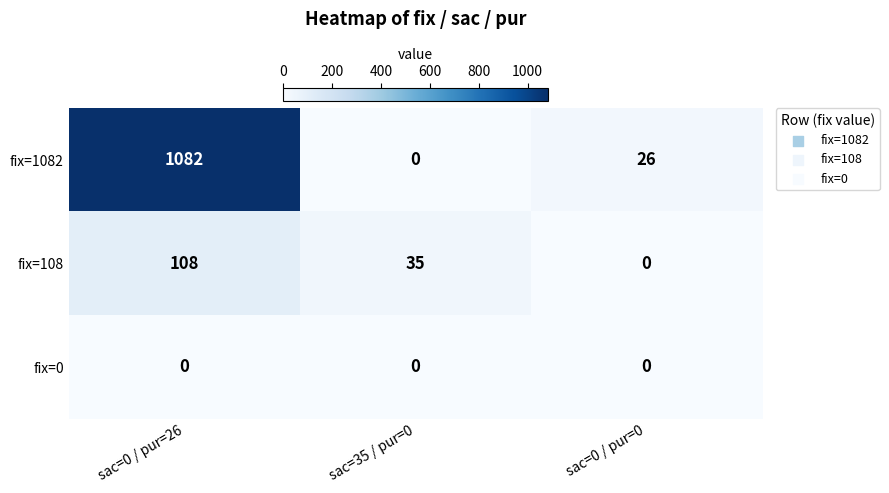

Is it true that fix=0 equals 0 at sac=0 / pur=26?

True